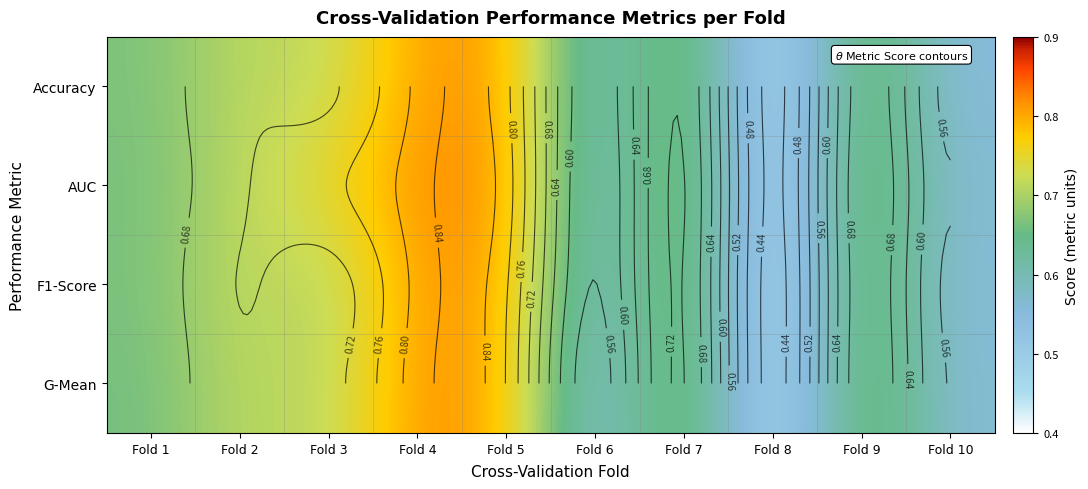

At which category does the chart reach its peak across all series?

Fold 4